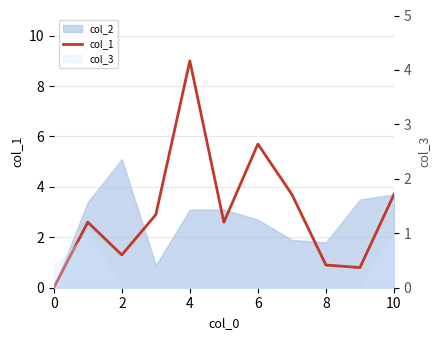

Does the chart display data point markers on the line(s)?

No